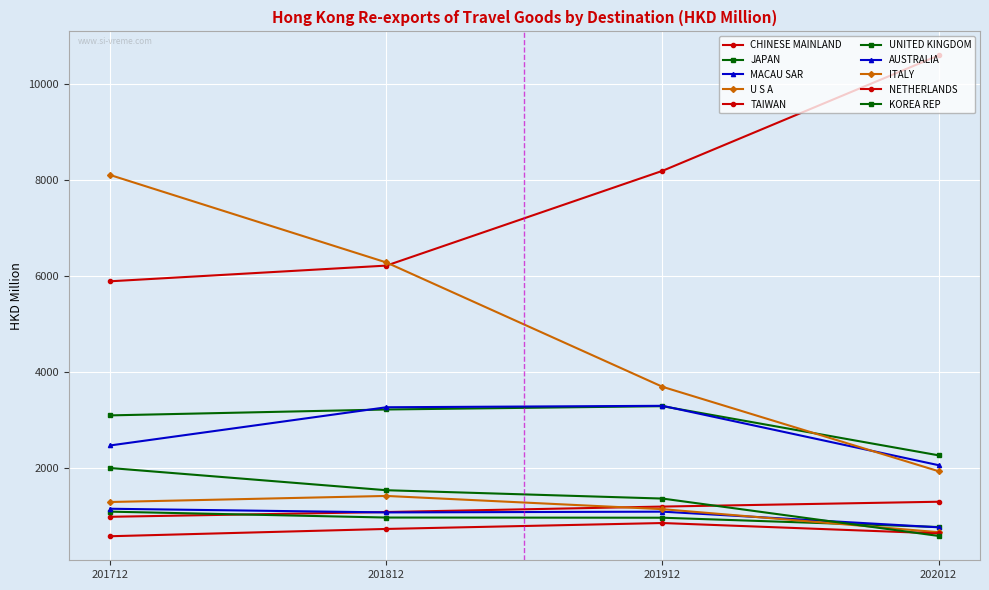

Reading left to right, list all the values displayed in this chart.

201712: 5897.1	3105.7	2480.3	8108.1	994.7	1101.8	1162.2	1302.5	590.0	2009.8
201812: 6223.5	3228.2	3274.8	6288.6	1093.9	979.4	1085.9	1428.8	741.9	1547.7
201912: 8196.2	3297.0	3304.9	3700.6	1207.5	975.5	1101.5	1153.6	864.9	1374.1
202012: 10598.0	2274.0	2069.1	1943.4	1308.1	781.6	775.6	674.2	648.9	596.5